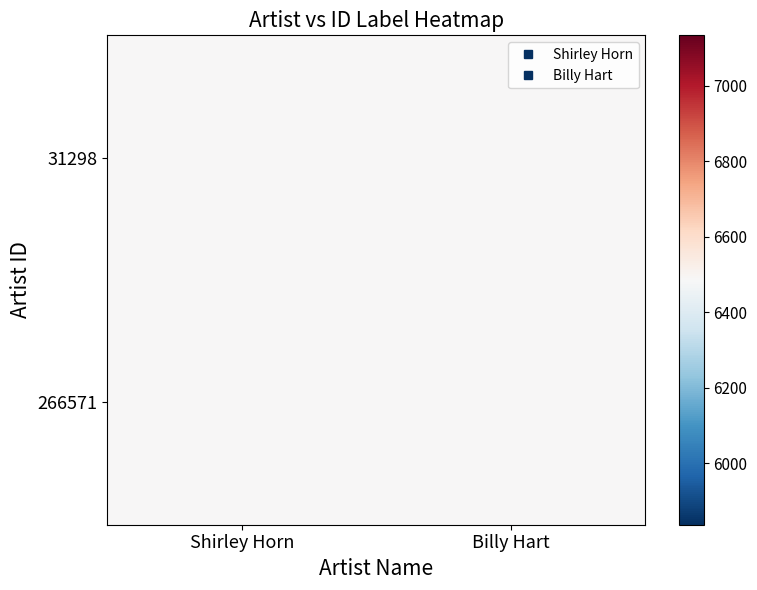

Is it true that Billy Hart equals 13200 at 266571?

False